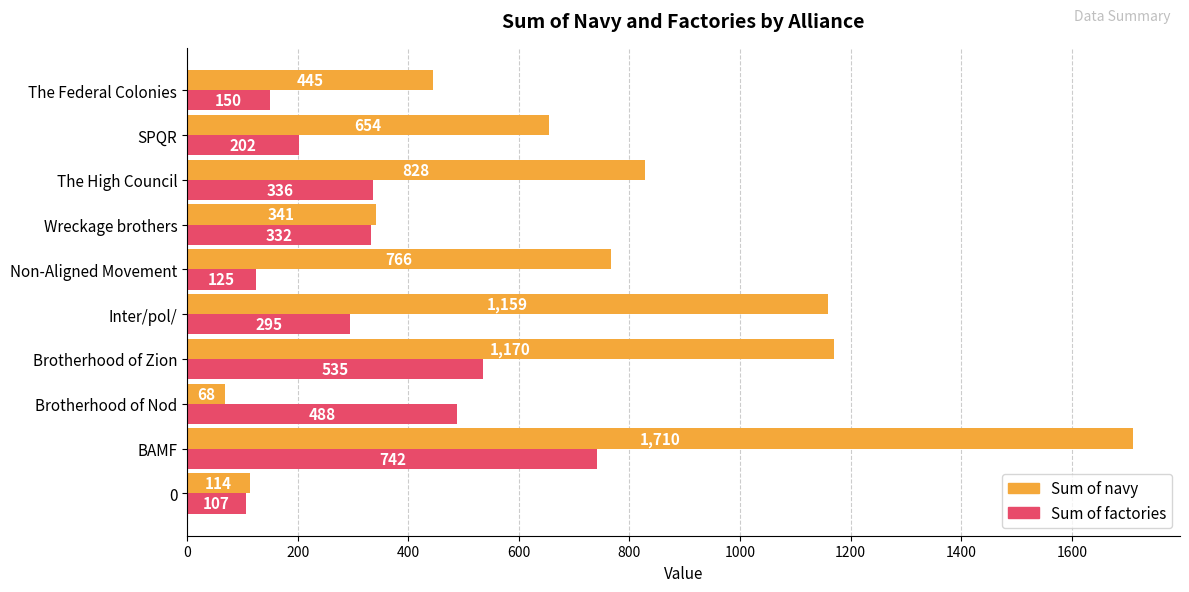

The value of Sum of factories at Brotherhood of Zion is 926. True or false?

False